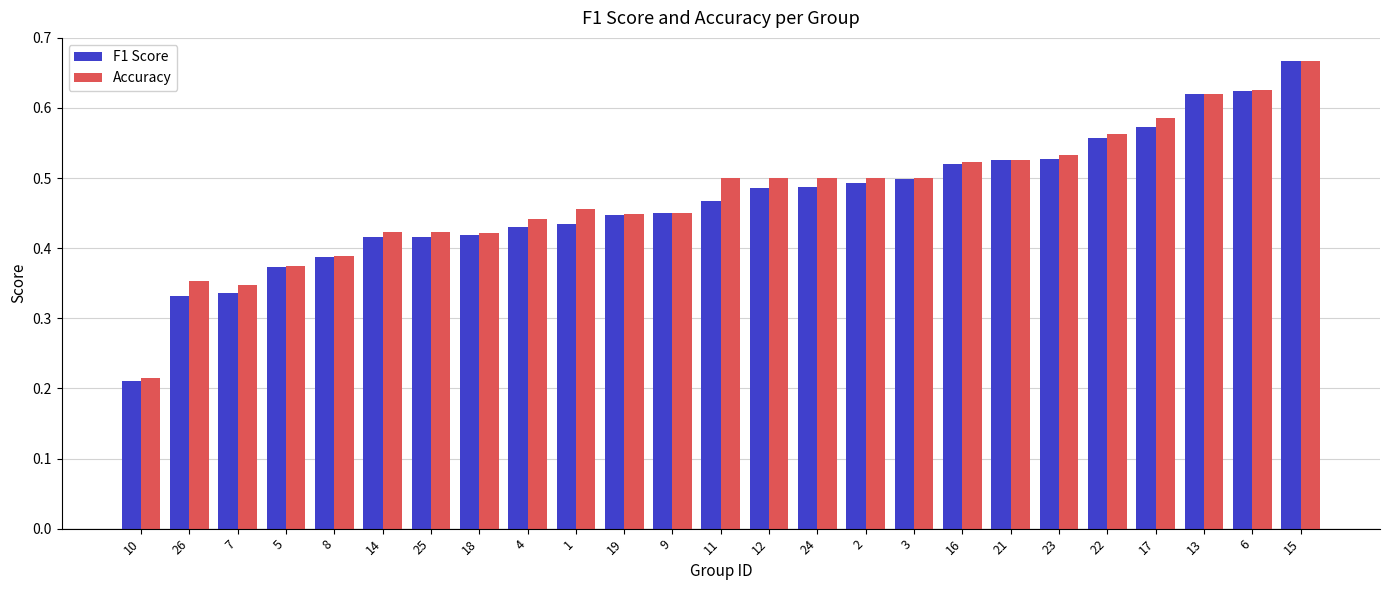

What is the sum of the Accuracy values at 18 and 16?

0.9